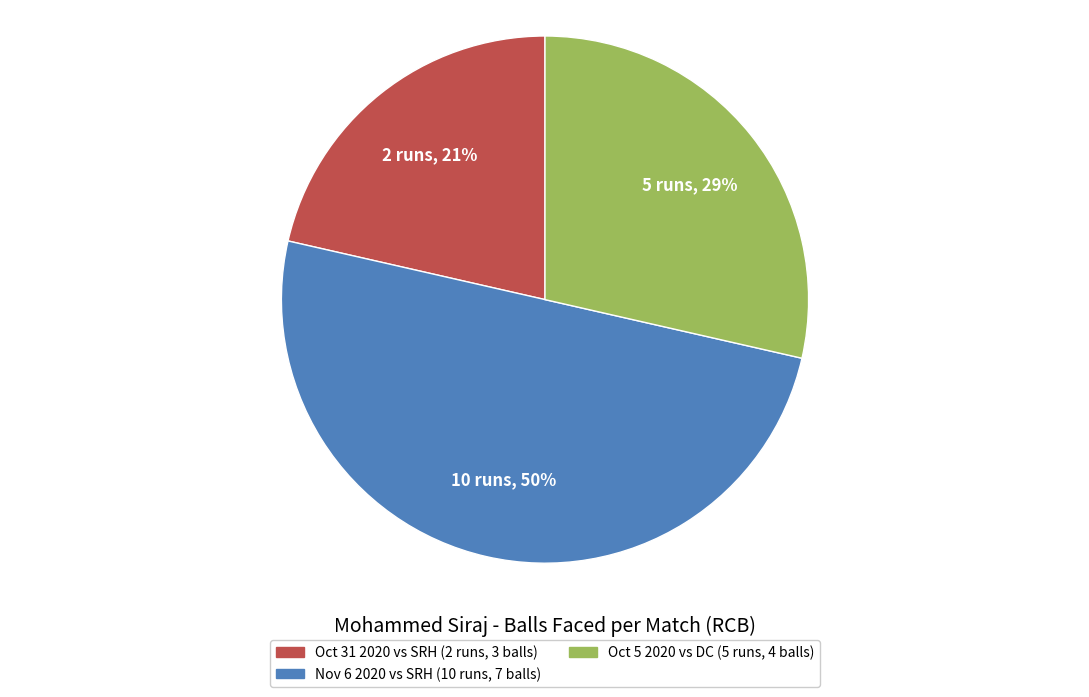

To the nearest percent, what is the difference between the largest and smallest slice percentages?

29%